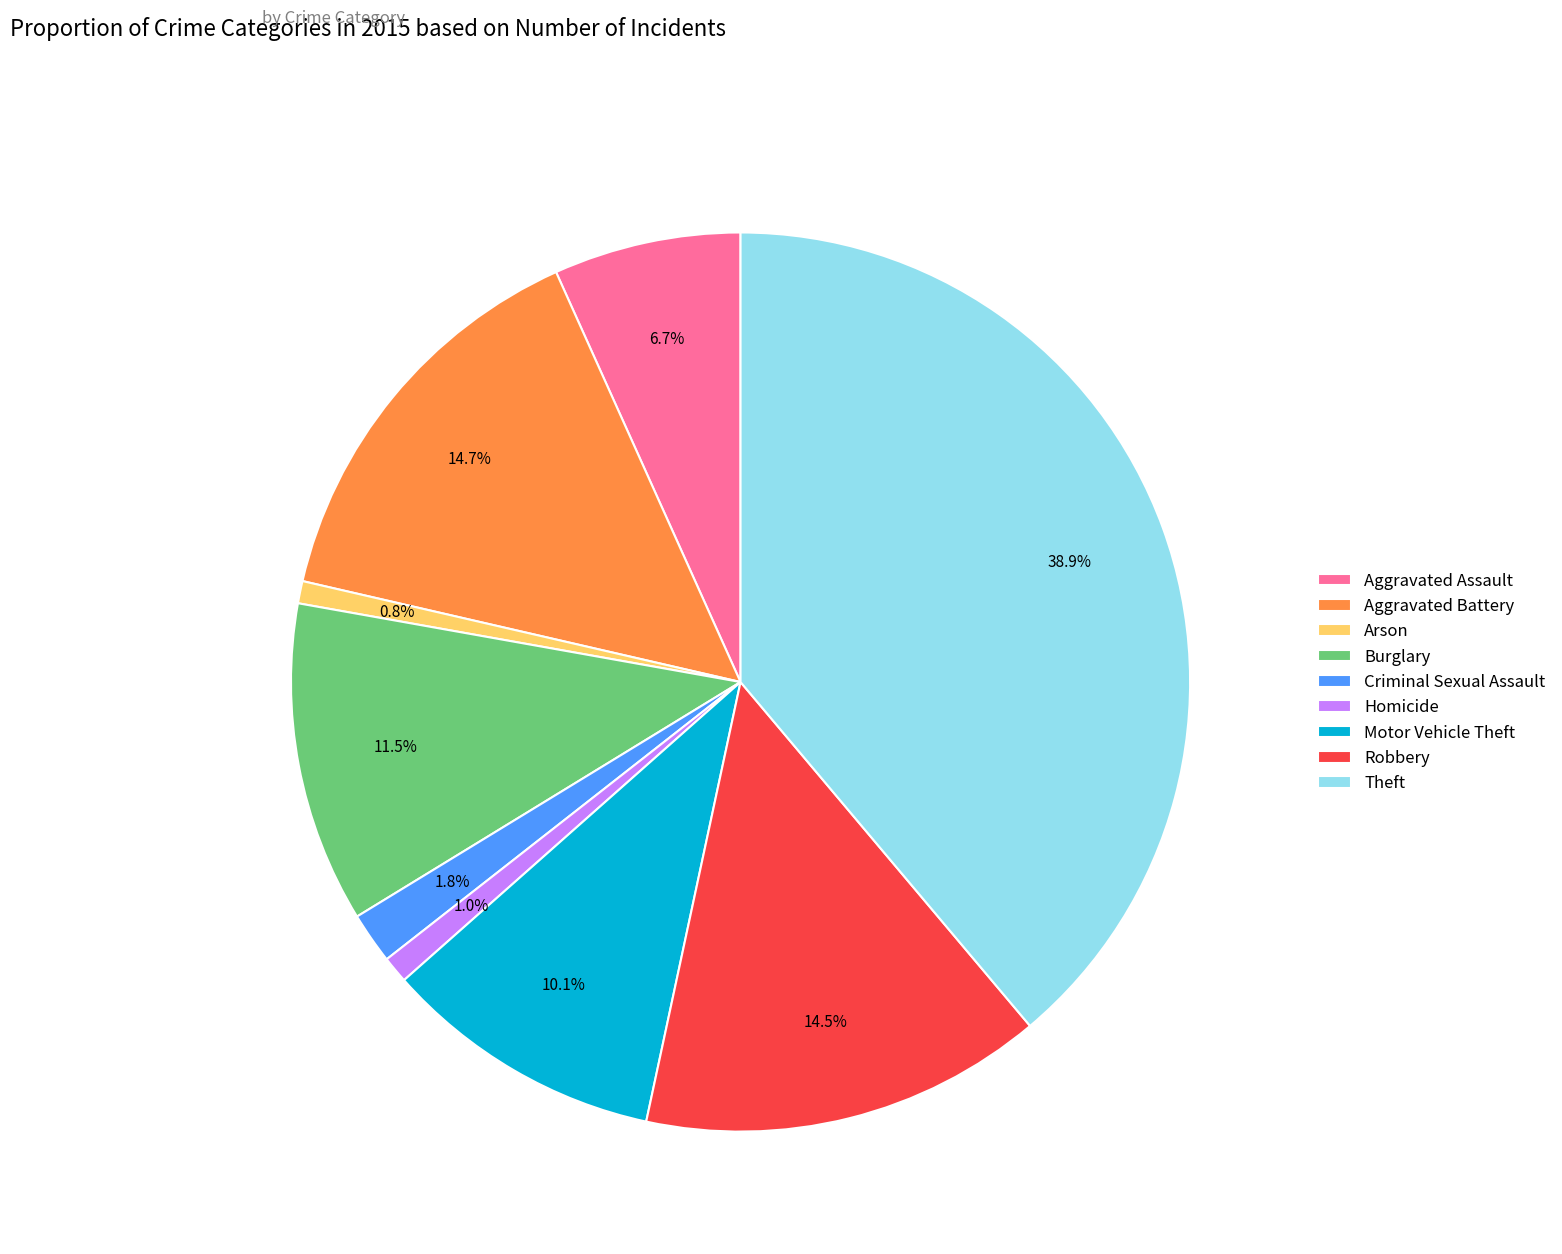

How many segments does this pie chart have?

9